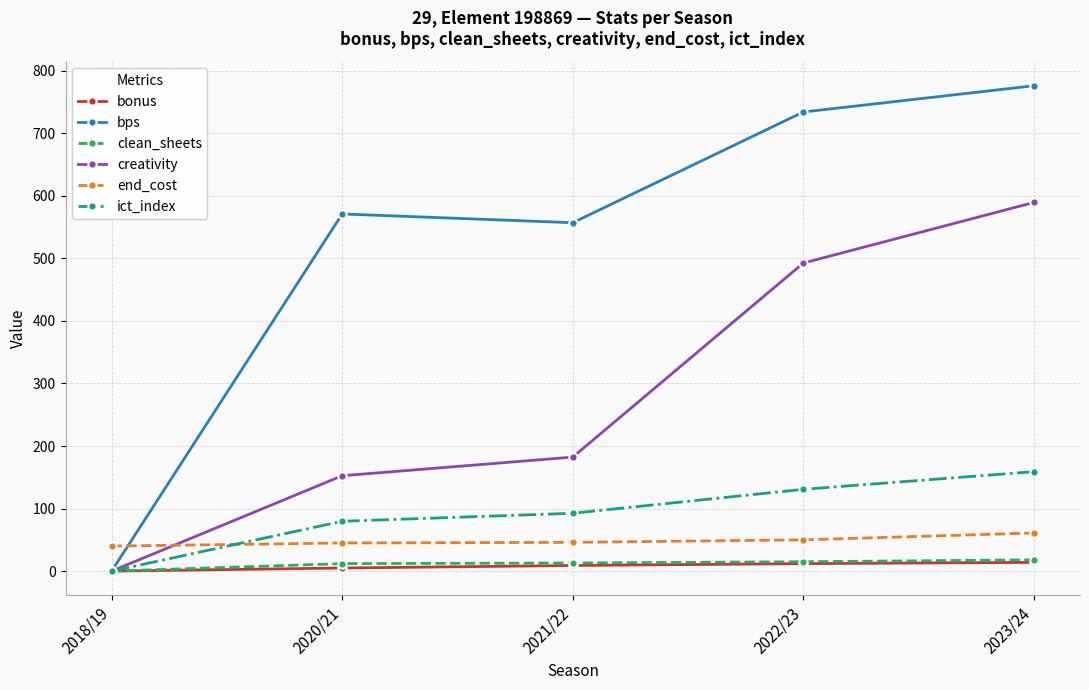

What is the difference between the maximum and minimum values in the bps series?

776.0